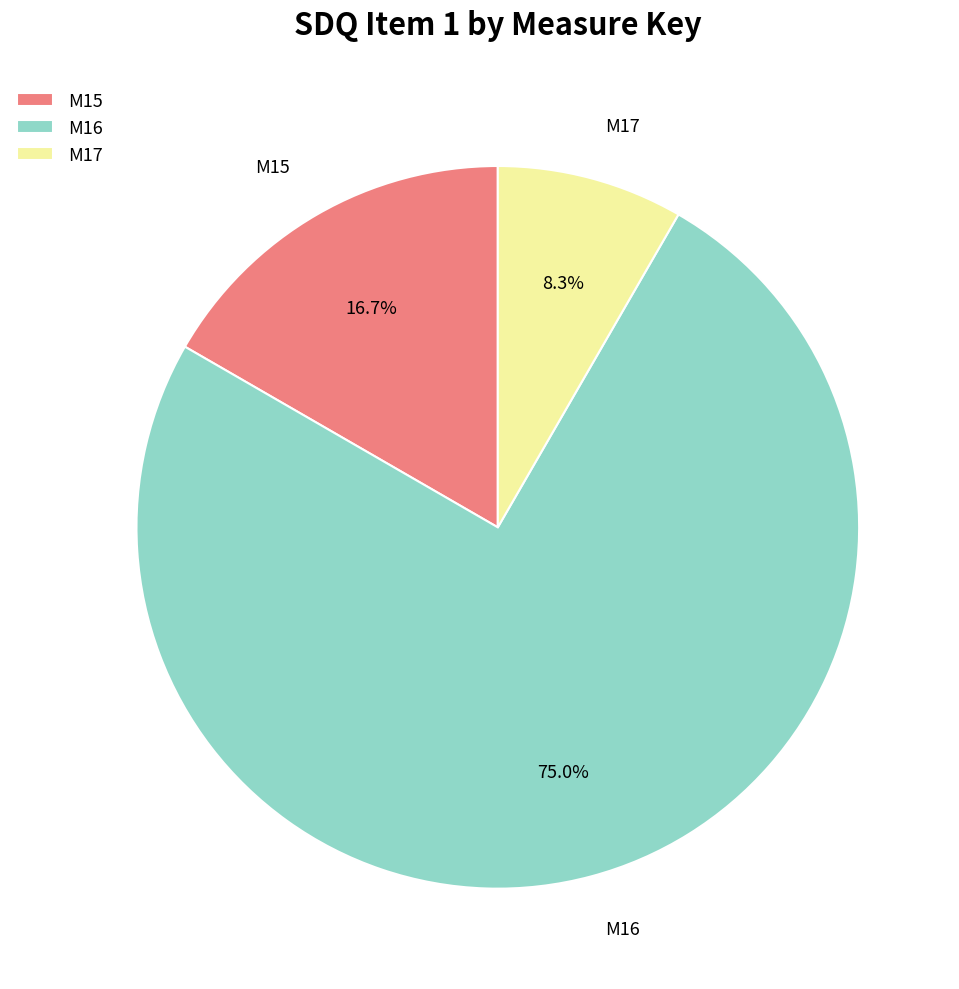

Approximately how many times larger is the value at M16 compared to M15?

4.5